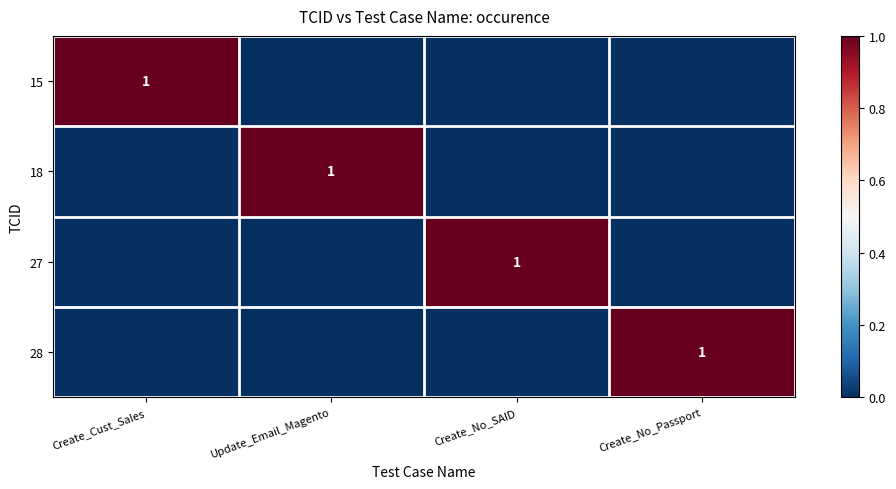

The value of 15 at Create_Cust_Sales is 0. True or false?

False